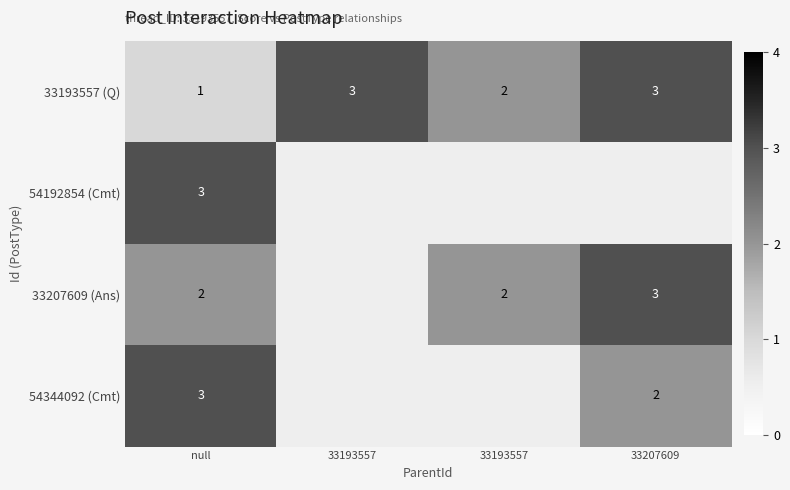

What is the difference between the 33193557 (Q) values at 33193557 and 33193557?

1.0